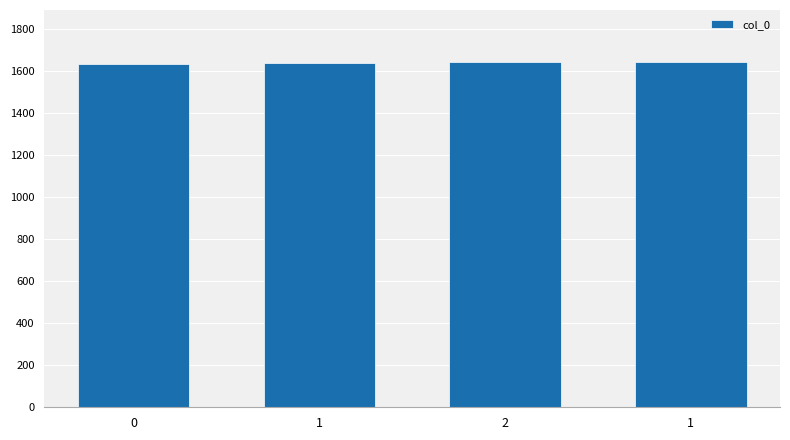

Rank the categories by value from highest to lowest.

1, 2, 1, 0